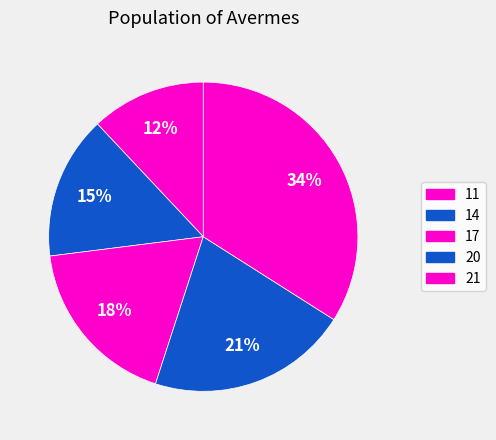

How much of the chart is everything except 11?

88.0%